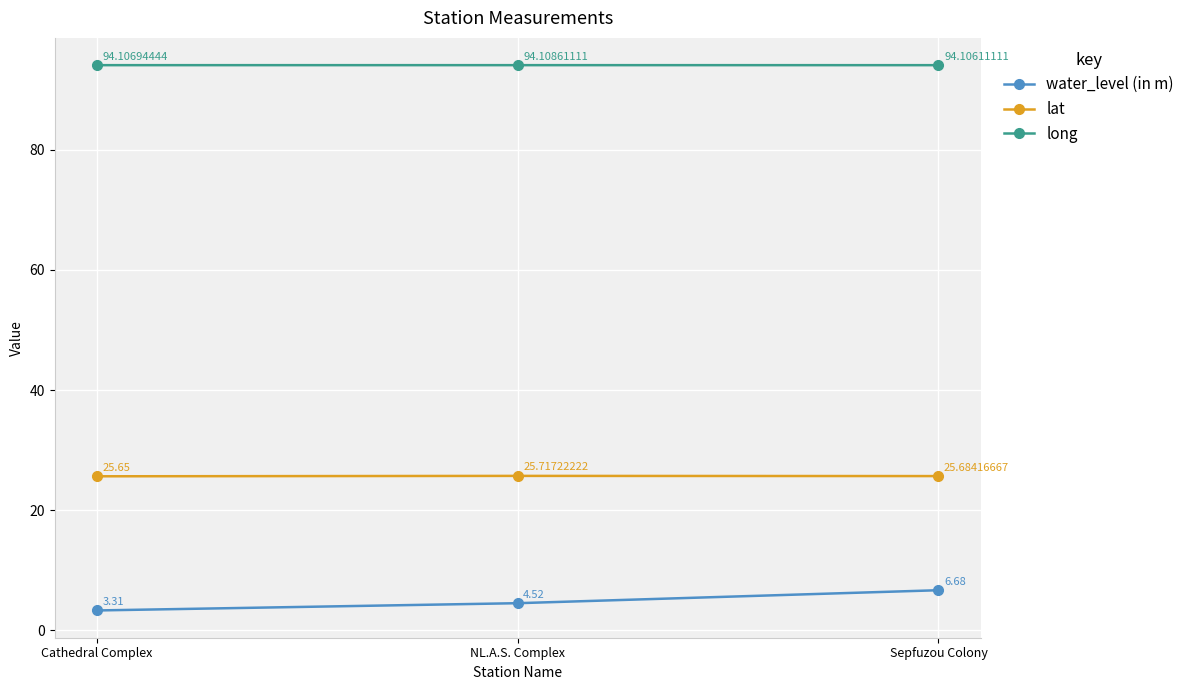

Between Cathedral Complex and NL.A.S. Complex, which series saw the biggest shift?

water_level (in m)